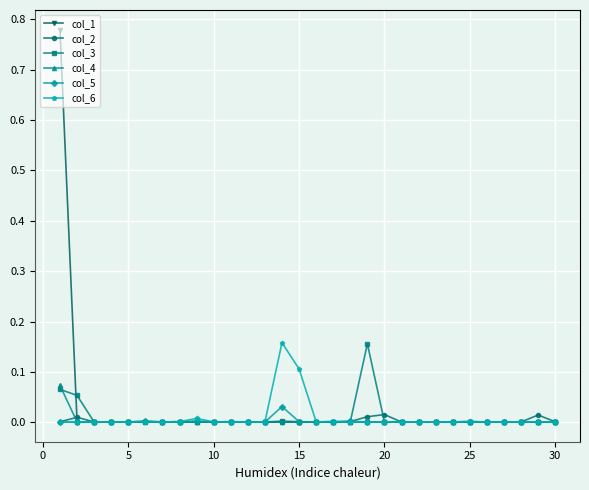

True or false: col_4 has more than 0 points higher than both neighbors.

True